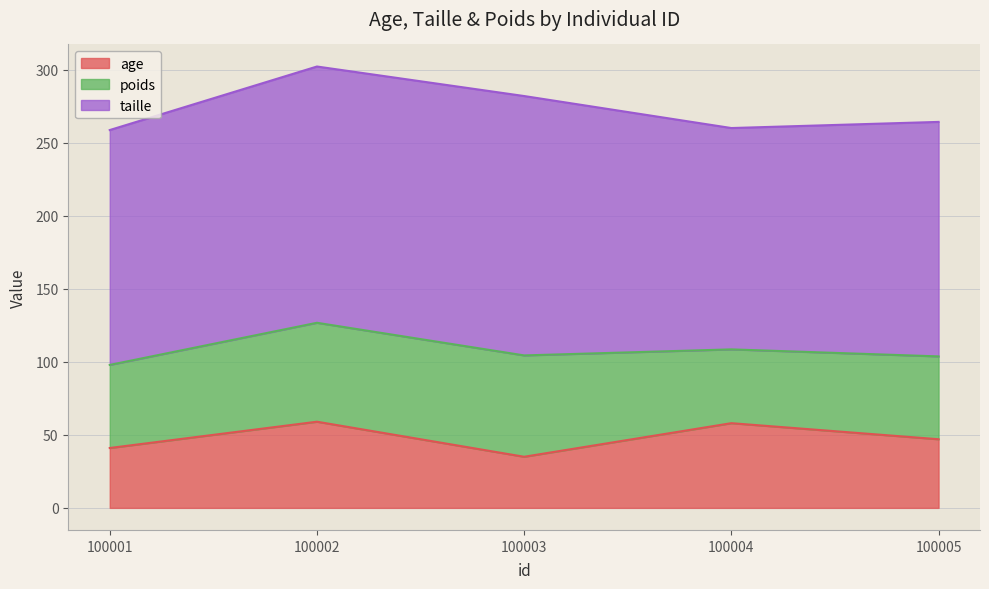

True or false: taille and age intersect in this chart.

False